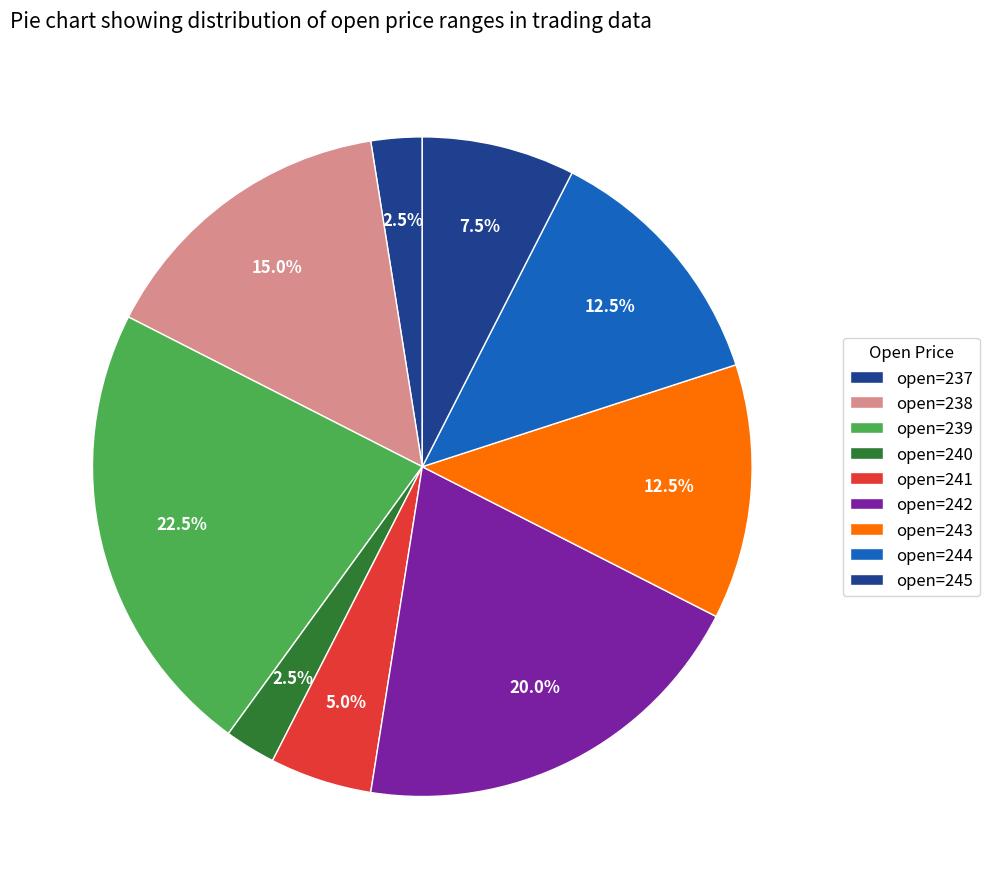

To the nearest percent, what is the combined percentage of open=240 and open=237?

5%